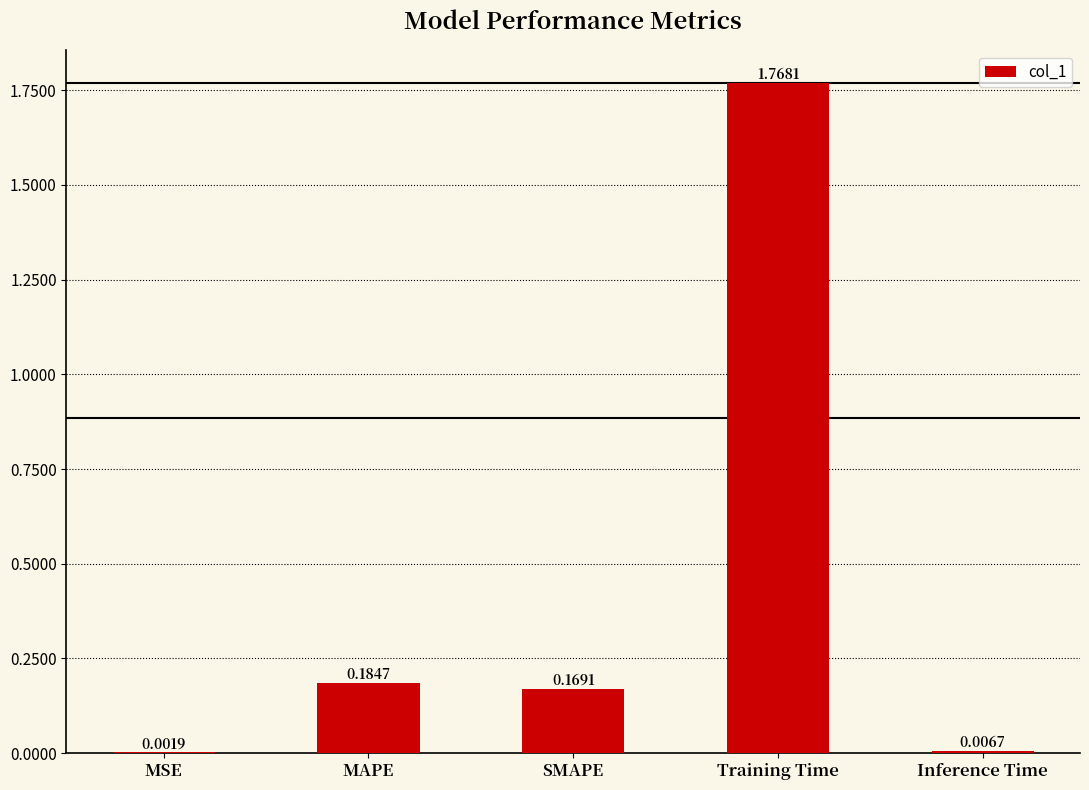

Which has a higher value, MAPE or MSE?

MAPE